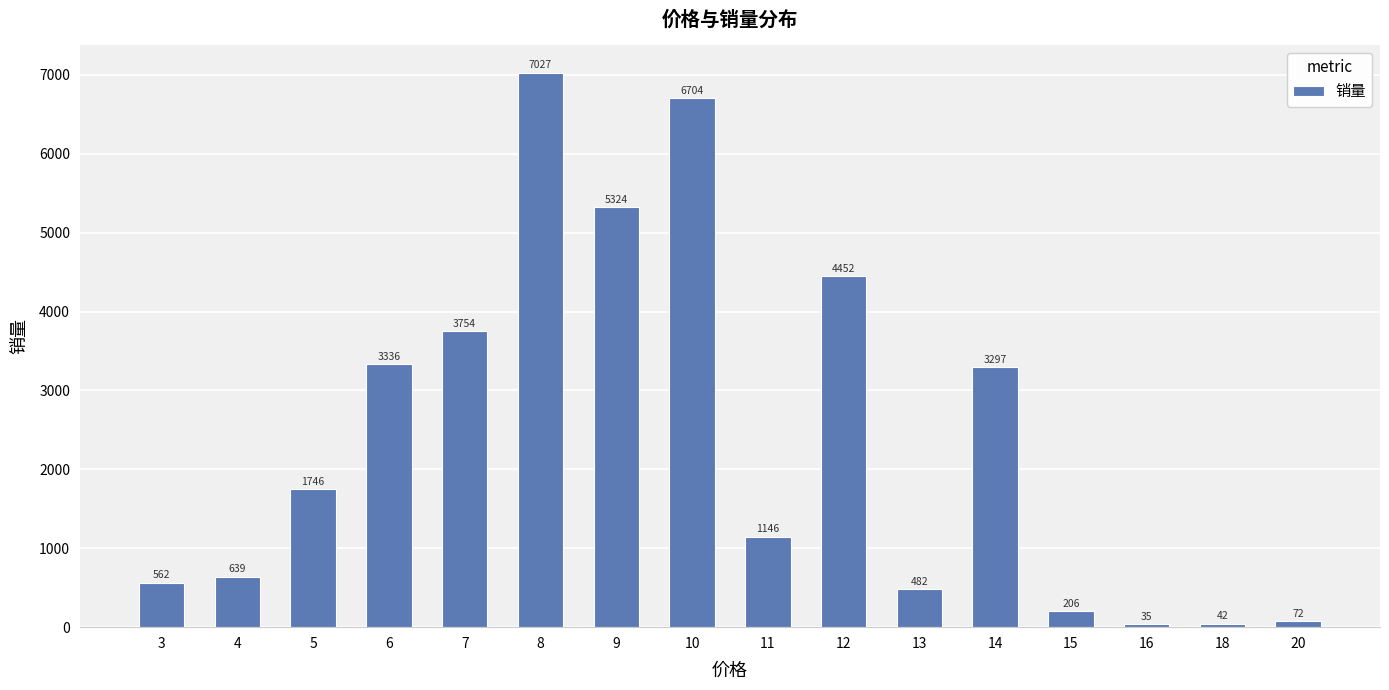

List the labels in order of value, smallest first.

16, 18, 20, 15, 13, 3, 4, 11, 5, 14, 6, 7, 12, 9, 10, 8